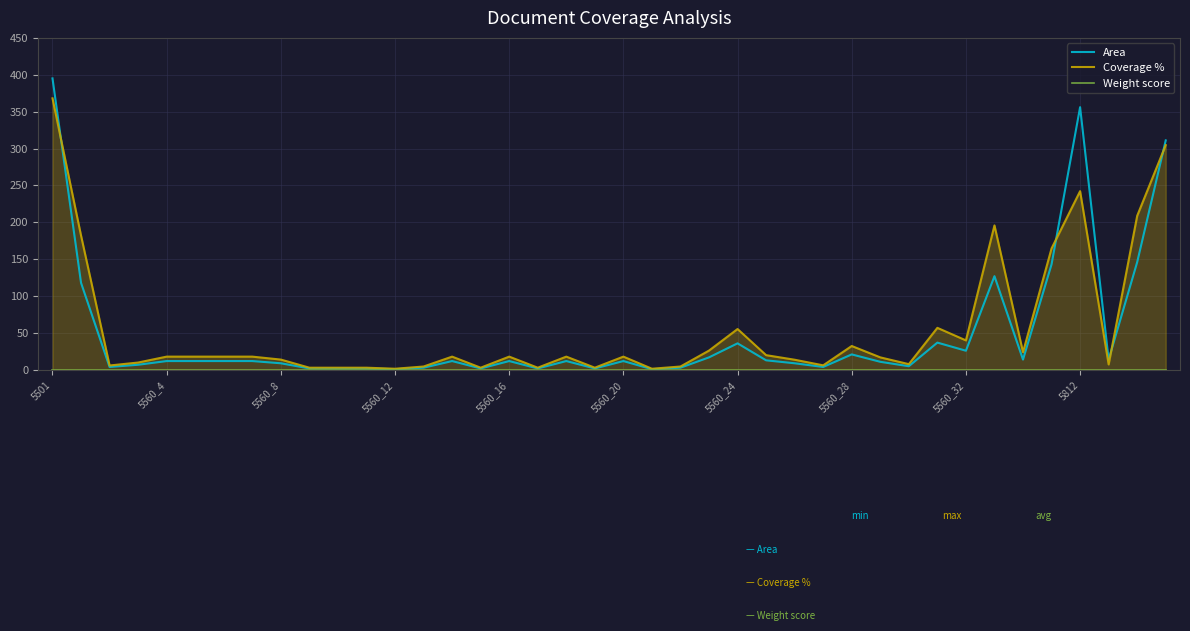

List the series in order of their peak value, lowest first.

Weight score, Coverage %, Area